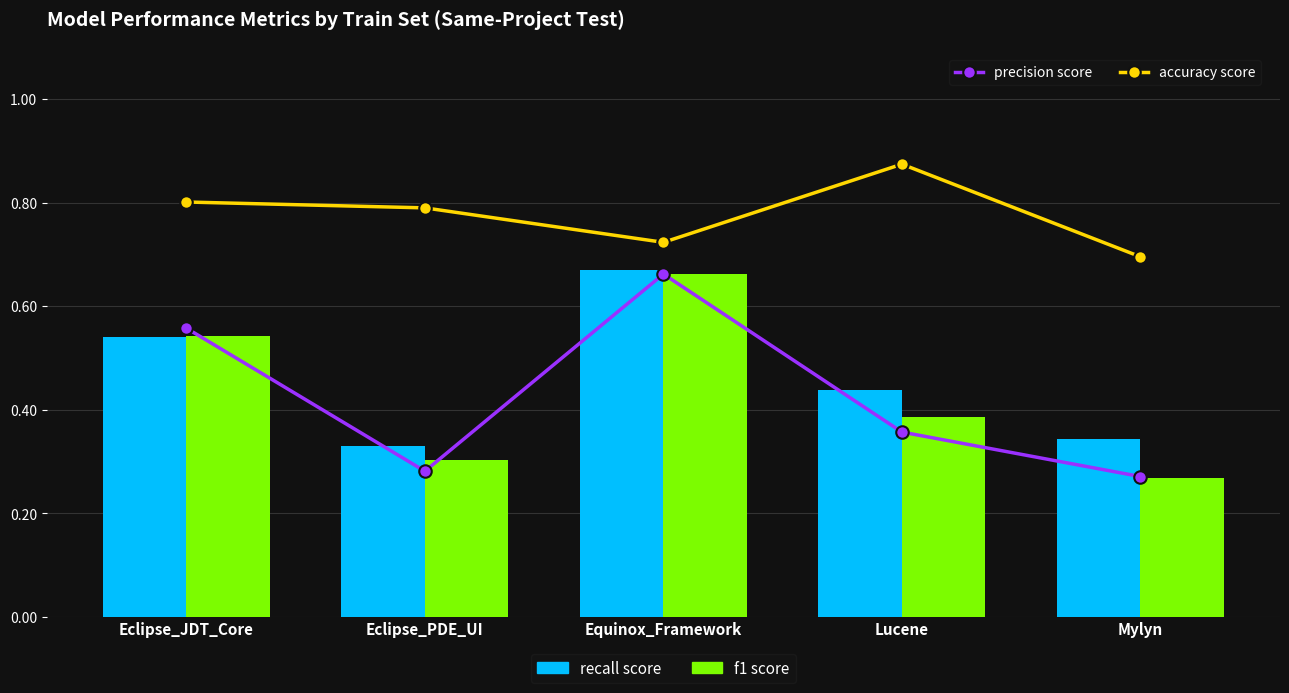

Is it true that recall score equals 0.7 at Lucene?

False